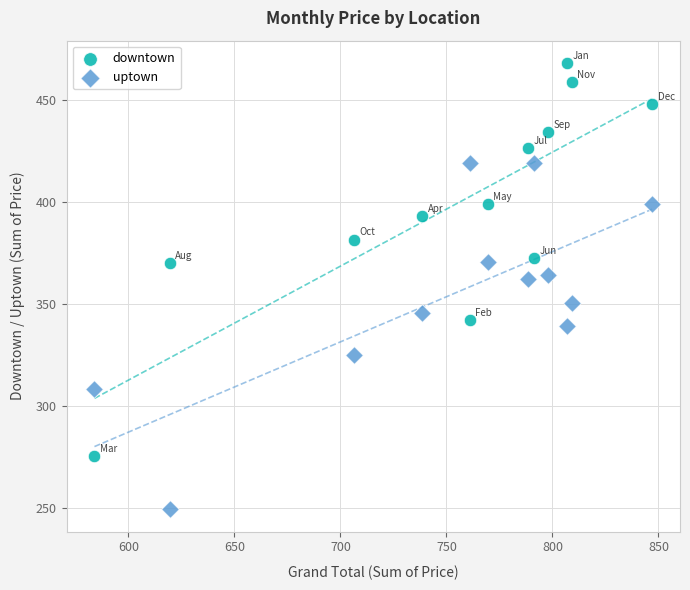

Which series has the largest Y range (max minus min)?

downtown